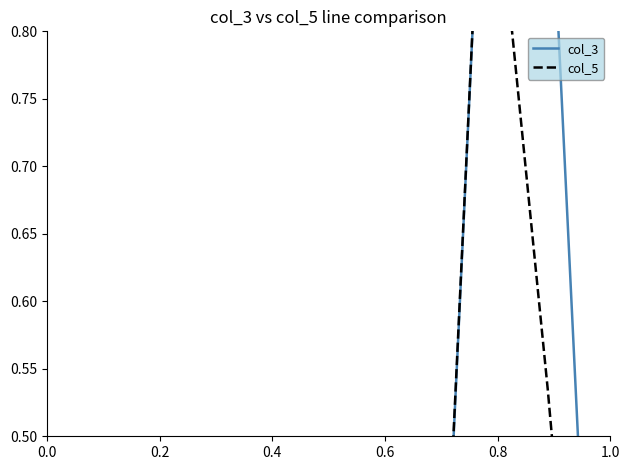

How many categories are shown in the chart?

10